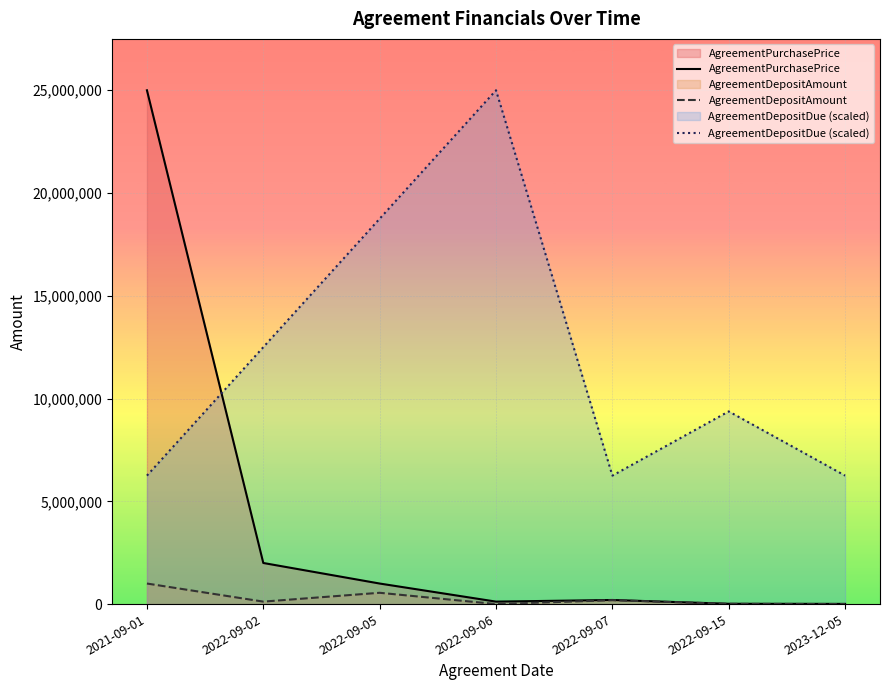

Reading left to right, list all the values displayed in this chart.

AgreementPurchasePrice: 25000000.0	2000000.0	1000000.8	120225.7	200000.9	15000.9	10000.0
AgreementDepositAmount: 1000001.0	120000.0	550000.0	1200.5	190001.0	12000.9	1000.0
AgreementDepositDue (scaled): 6250000.0	12500000.0	18750000.0	25000000.0	6250000.0	9375000.0	6250000.0